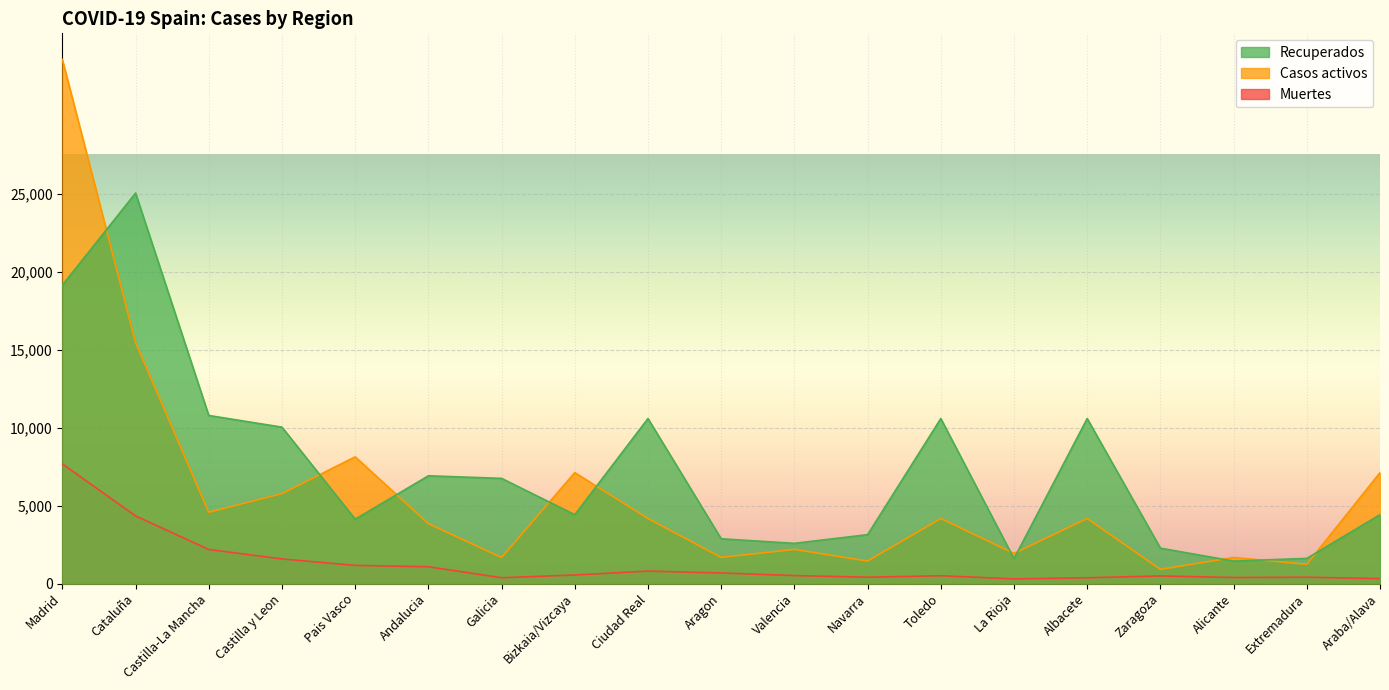

What position from the right is Araba/Alava?

1